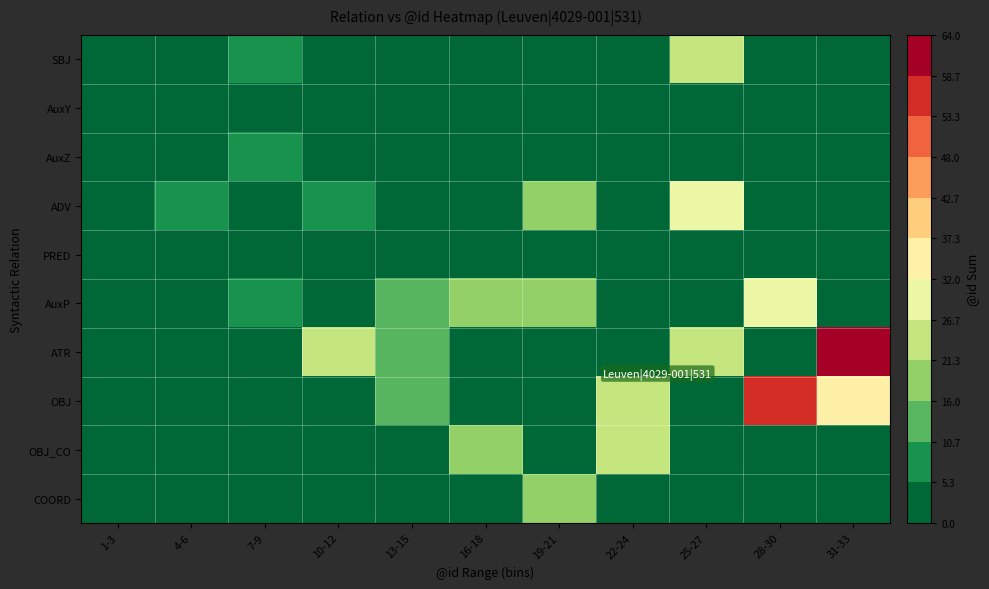

Between 19-21 and 25-27, which is larger?

25-27